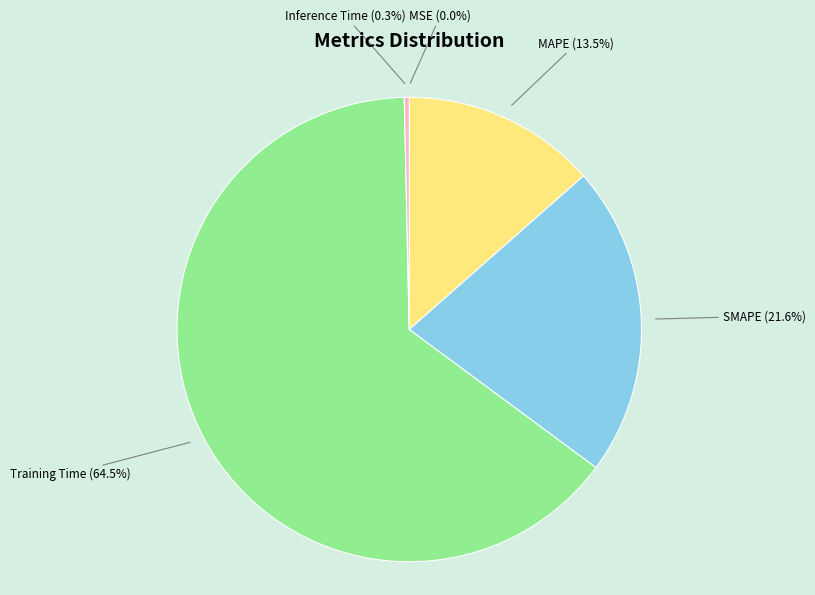

Between Inference Time and Training Time, which is larger?

Training Time